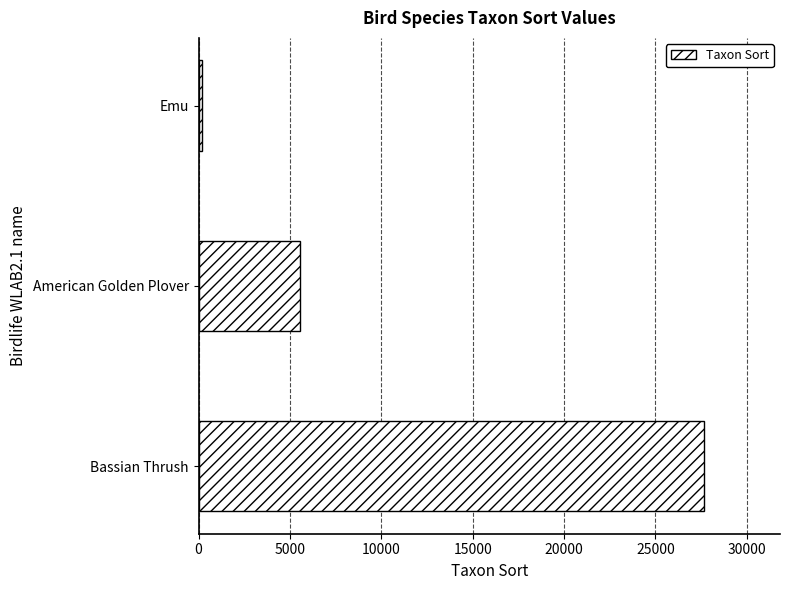

List the labels in order of value, smallest first.

Emu, American Golden Plover, Bassian Thrush